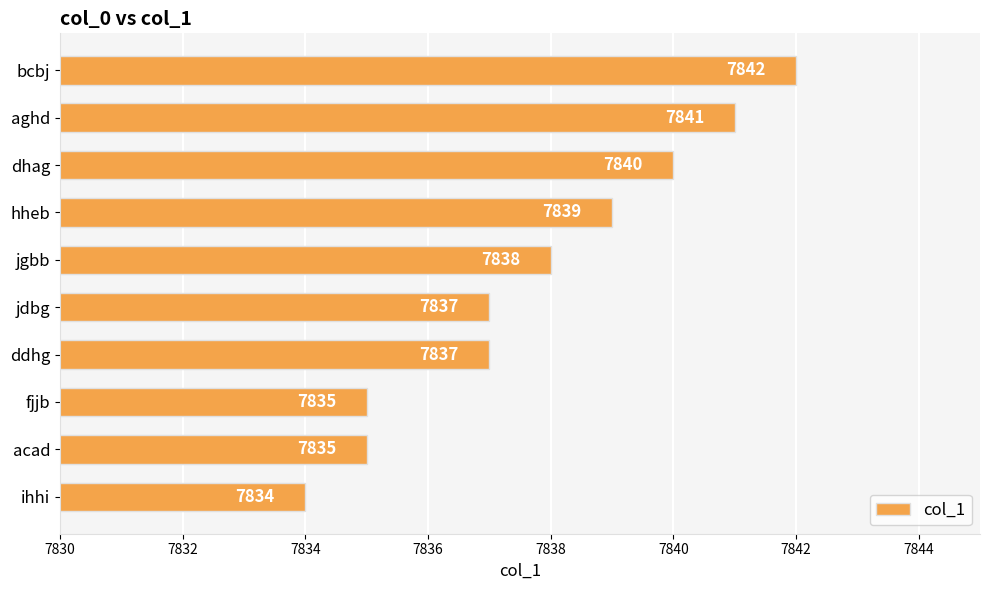

What is the smallest value displayed?

7834